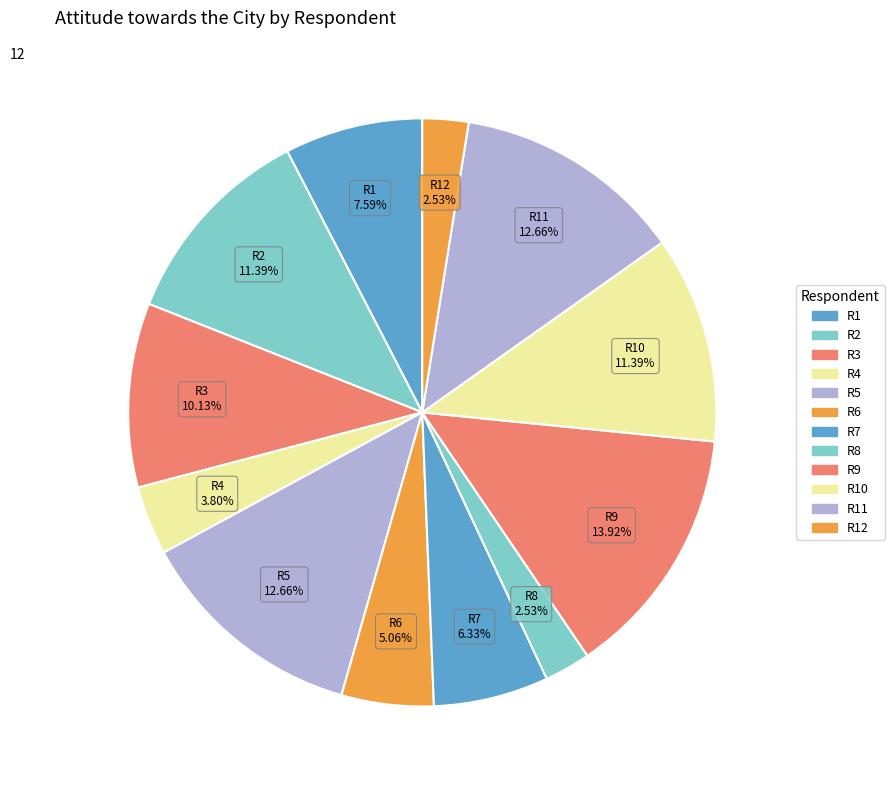

To the nearest percent, what is the difference between the largest and smallest slice percentages?

11%